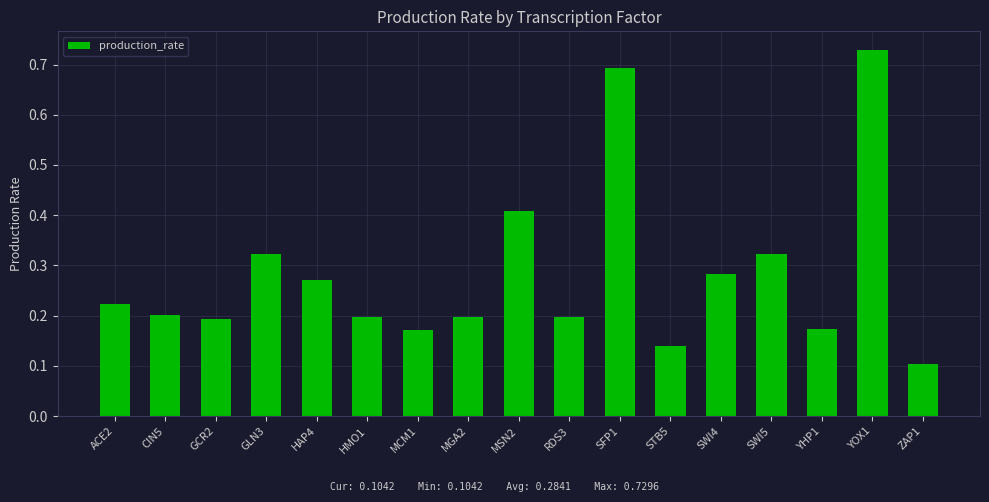

At which label is the value closest to 0?

ZAP1